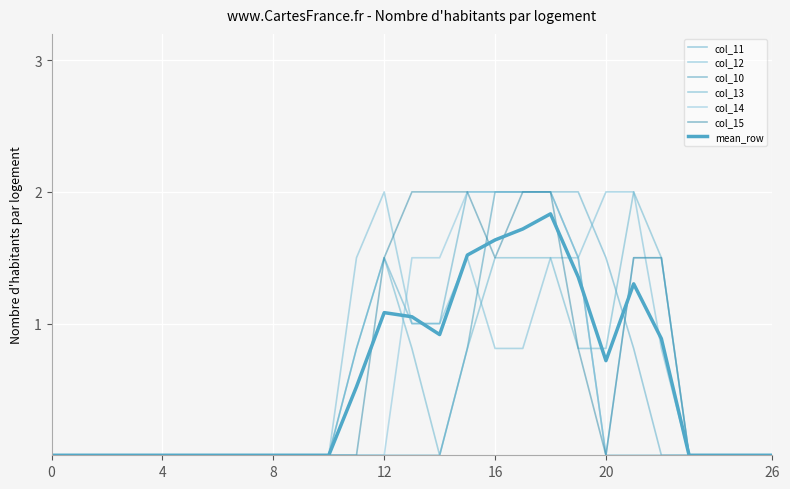

True or false: col_11 and col_10 cross at least once.

False